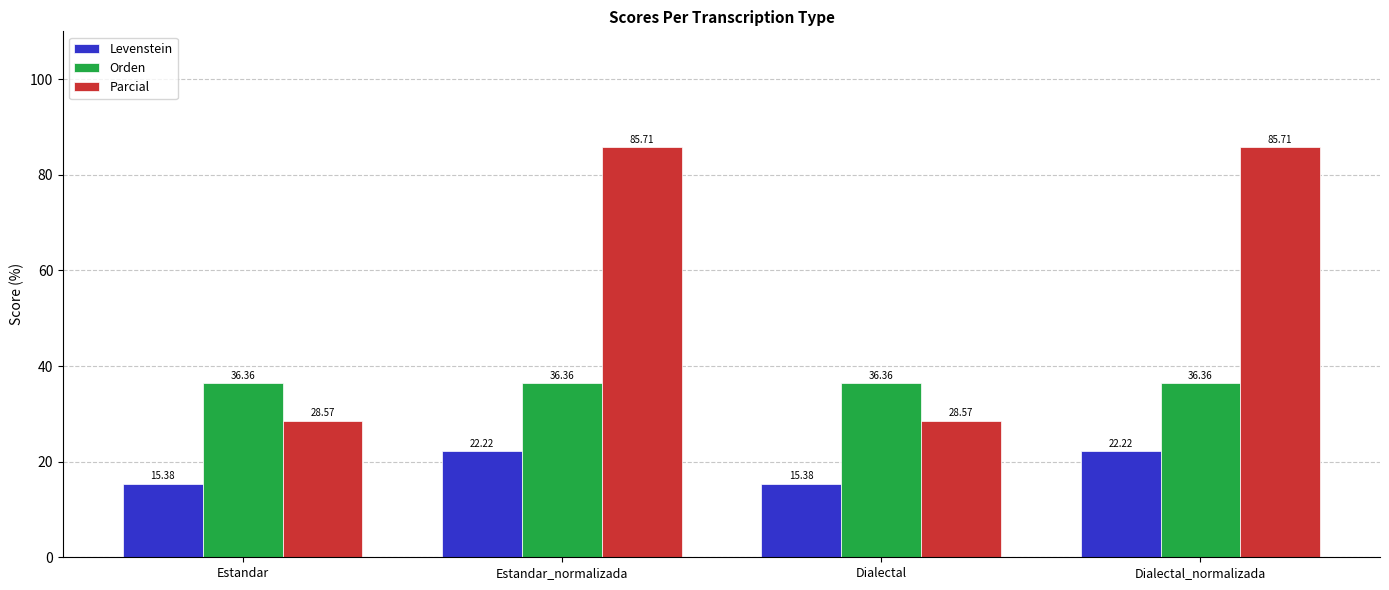

Reading right to left, list all the values displayed in this chart.

Levenstein: 22.2	15.4	22.2	15.4
Orden: 36.4	36.4	36.4	36.4
Parcial: 85.7	28.6	85.7	28.6